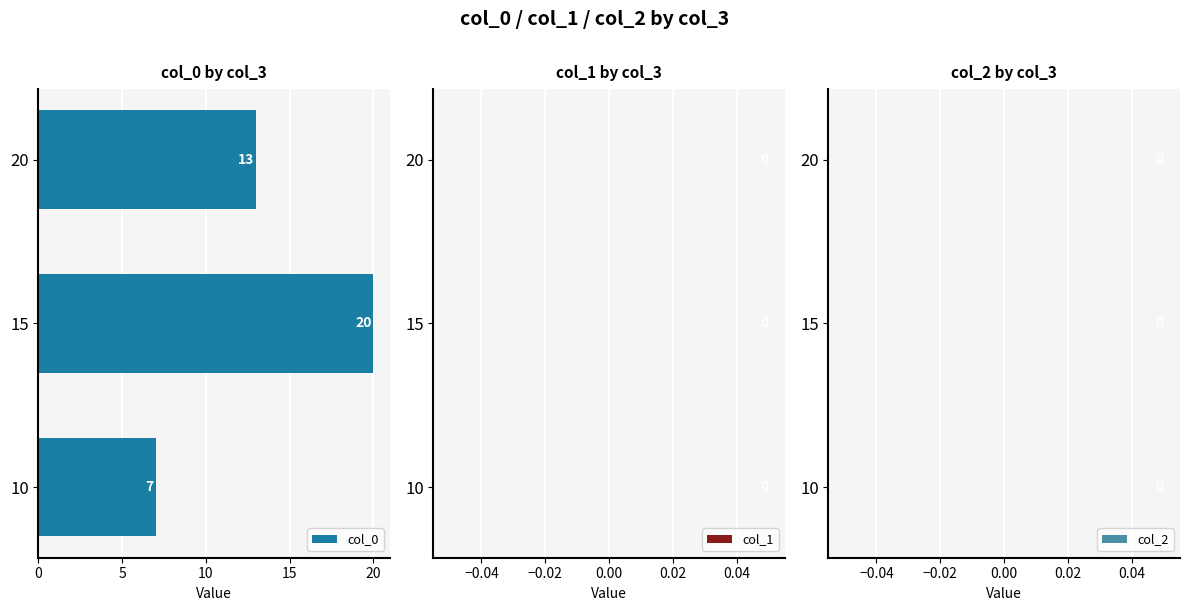

Rank the categories by value from highest to lowest.

15, 20, 10